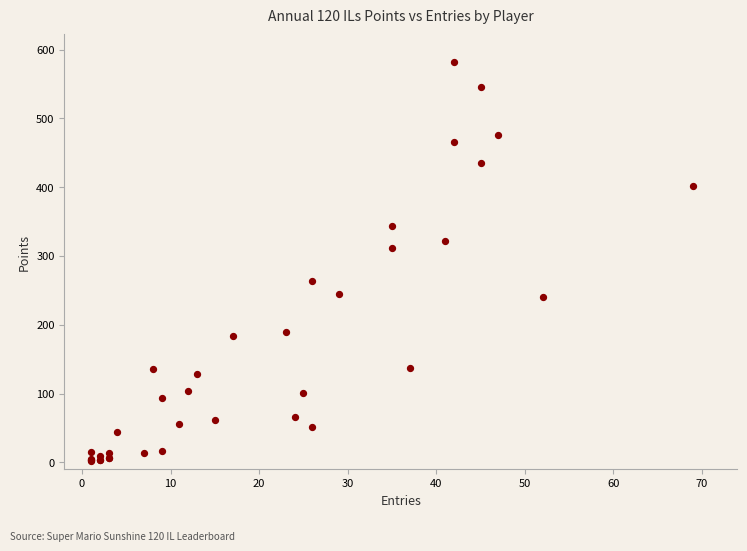

What Y value in the scatter plot is closest to 292?

312